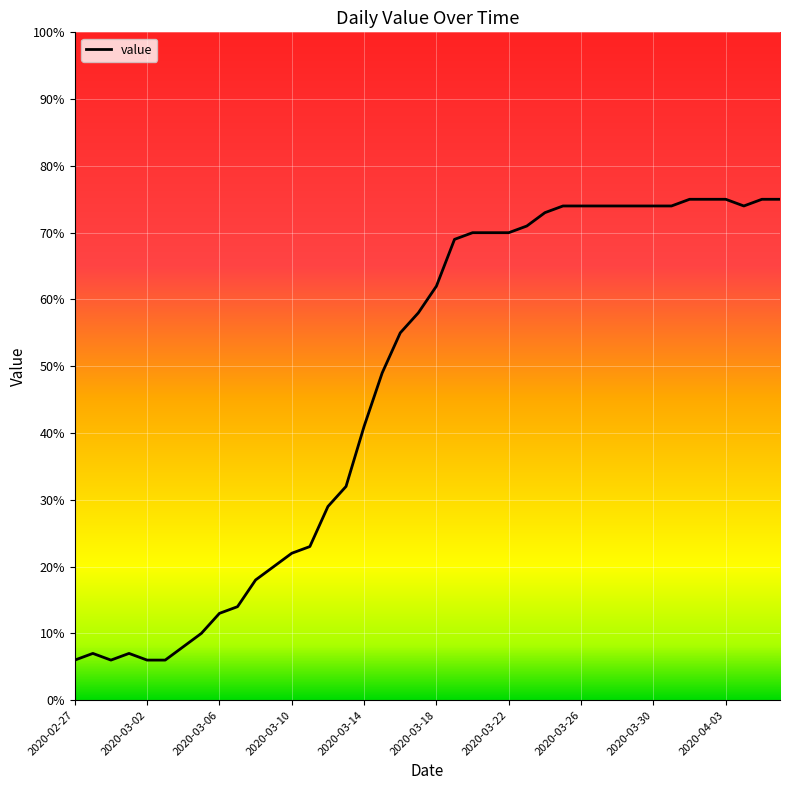

What is the sum of all values?

1882